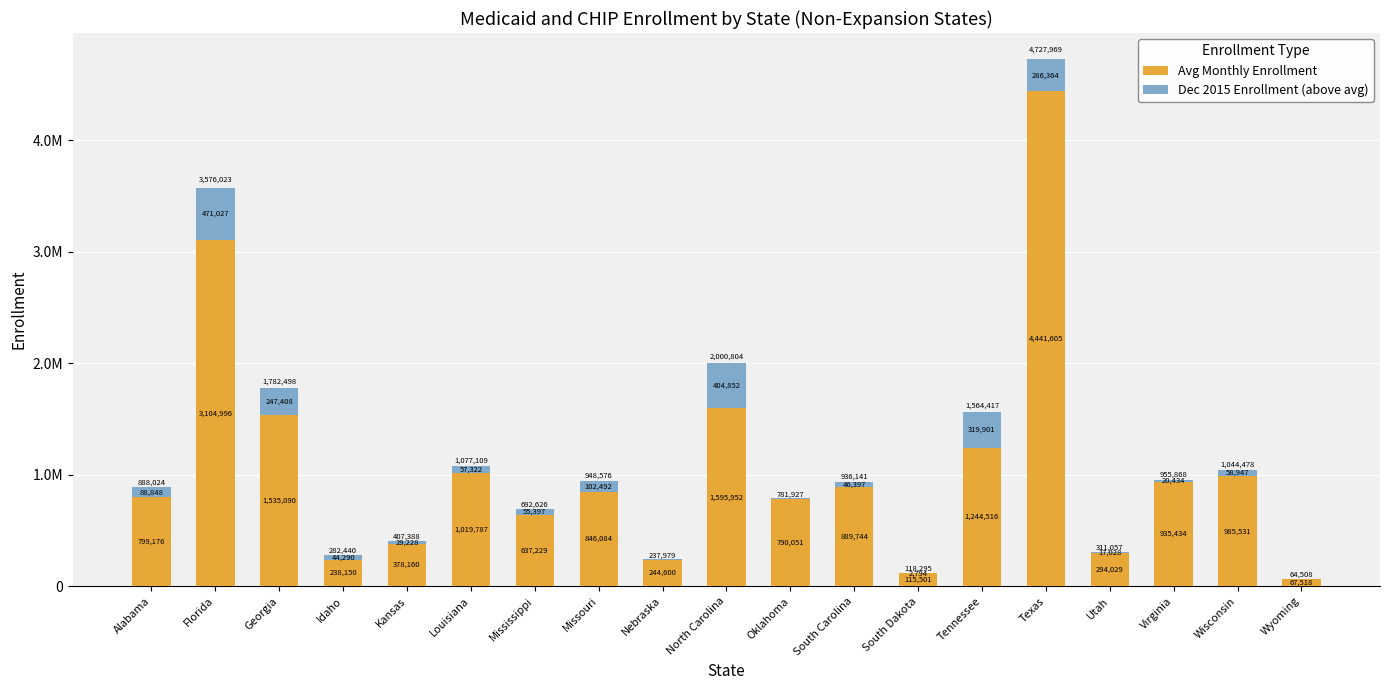

Rank the categories by Avg Monthly Enrollment value from lowest to highest.

Wyoming, South Dakota, Idaho, Nebraska, Utah, Kansas, Mississippi, Oklahoma, Alabama, Missouri, South Carolina, Virginia, Wisconsin, Louisiana, Tennessee, Georgia, North Carolina, Florida, Texas